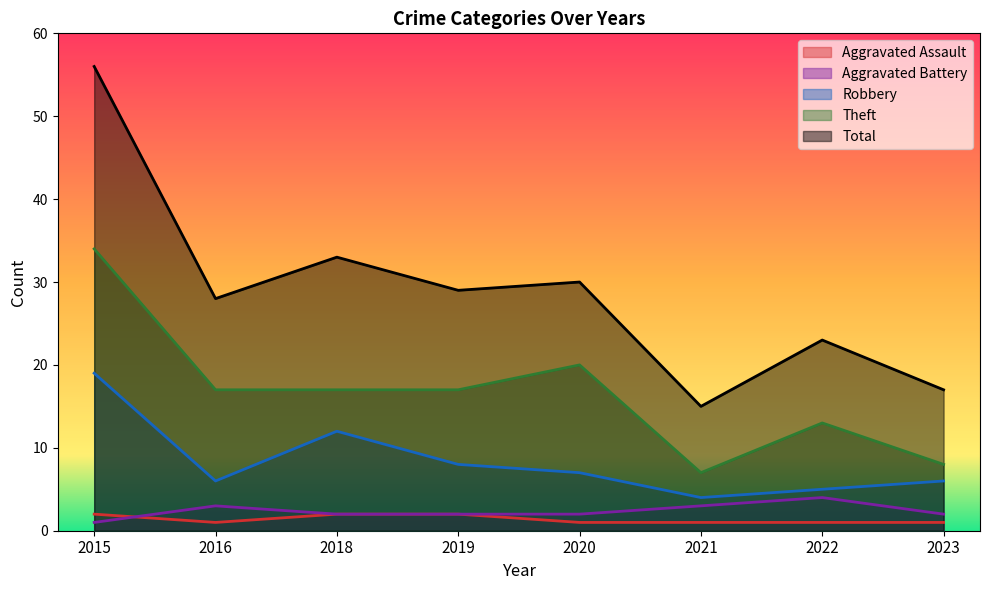

True or false: Aggravated Battery and Total cross at least once.

False